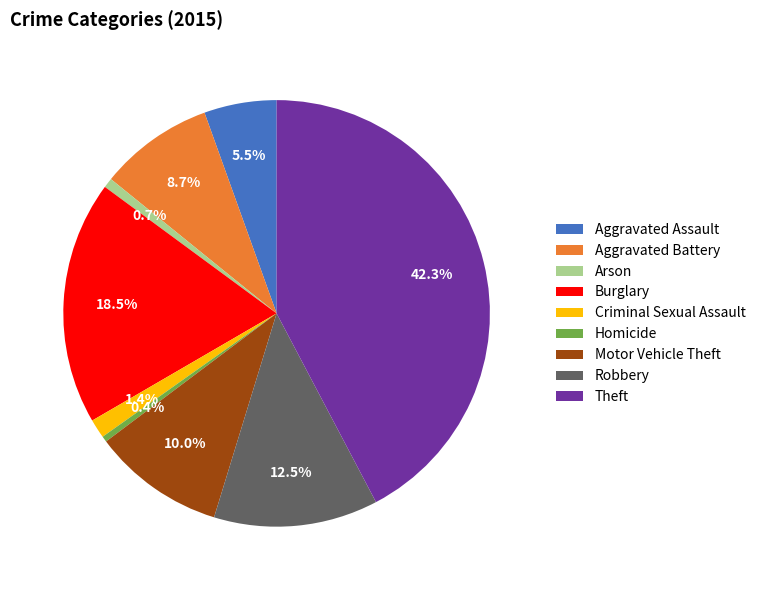

True or false: Motor Vehicle Theft accounts for 21% of the total.

False